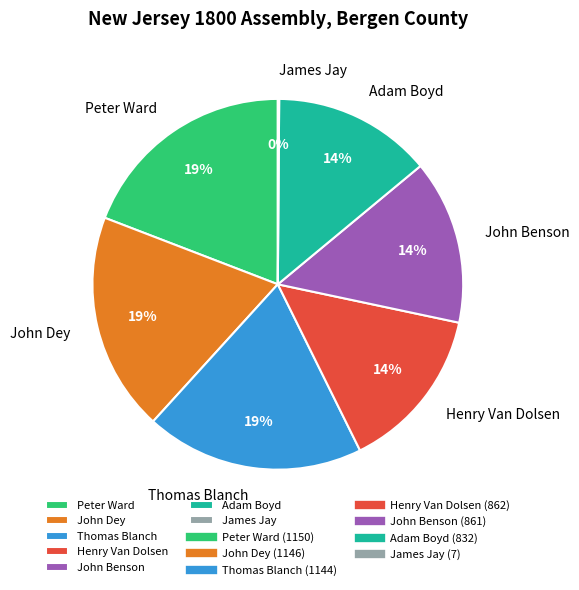

Is Adam Boyd the majority of the pie?

No